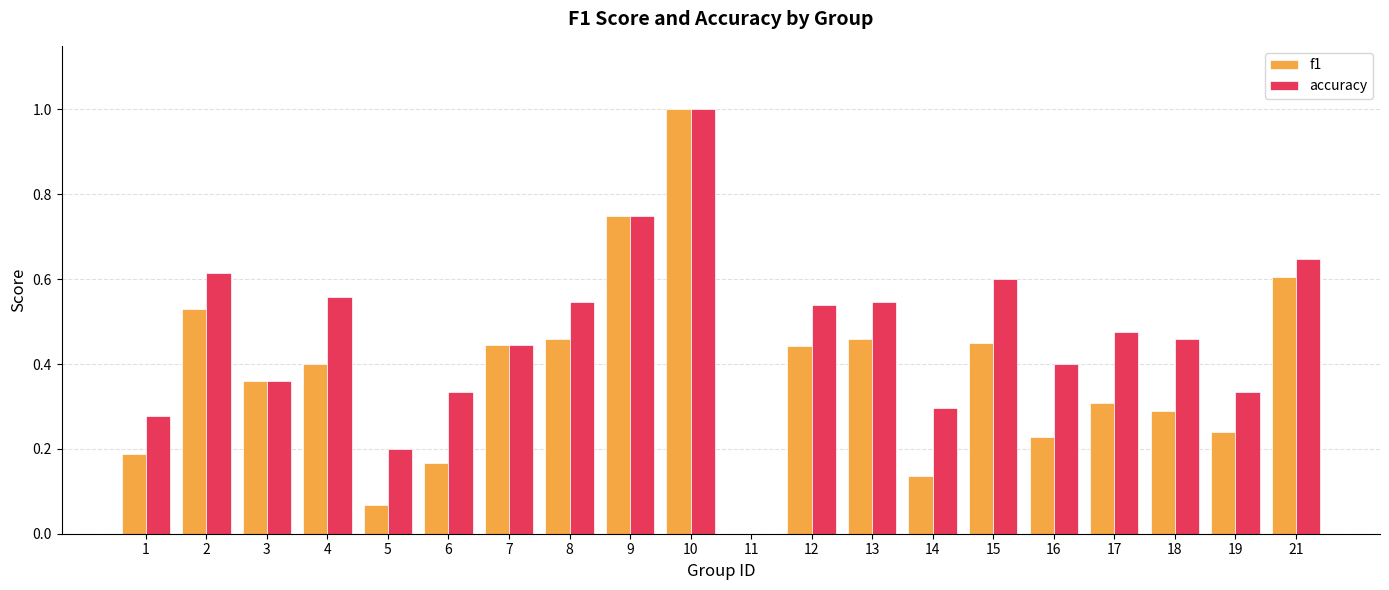

What are all the series names shown in the legend?

f1, accuracy